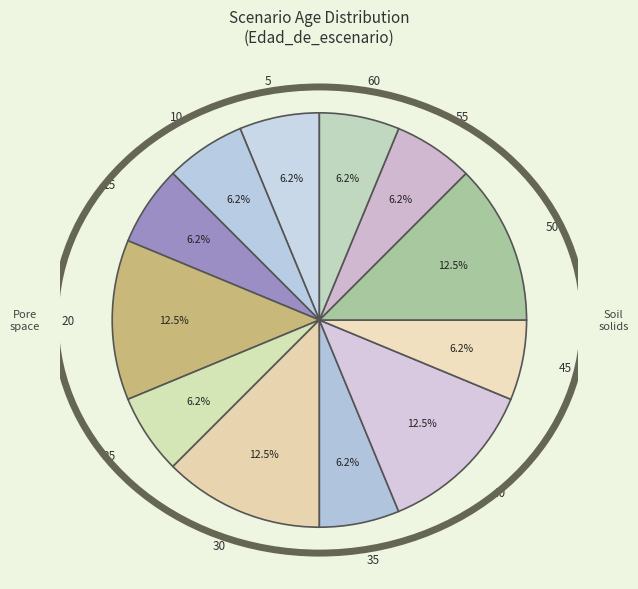

Is there any slice that represents more than half of the pie?

No